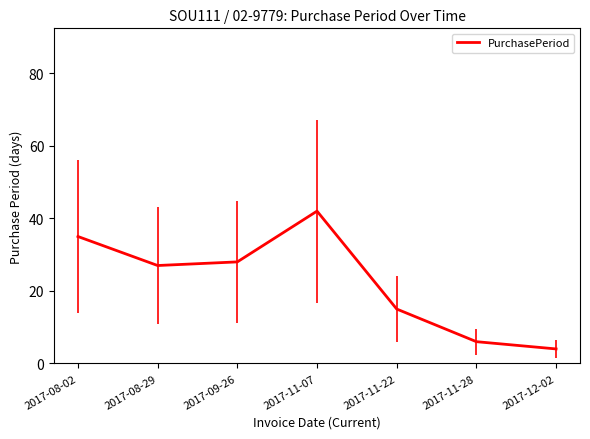

What is the difference between the maximum and minimum values?

38